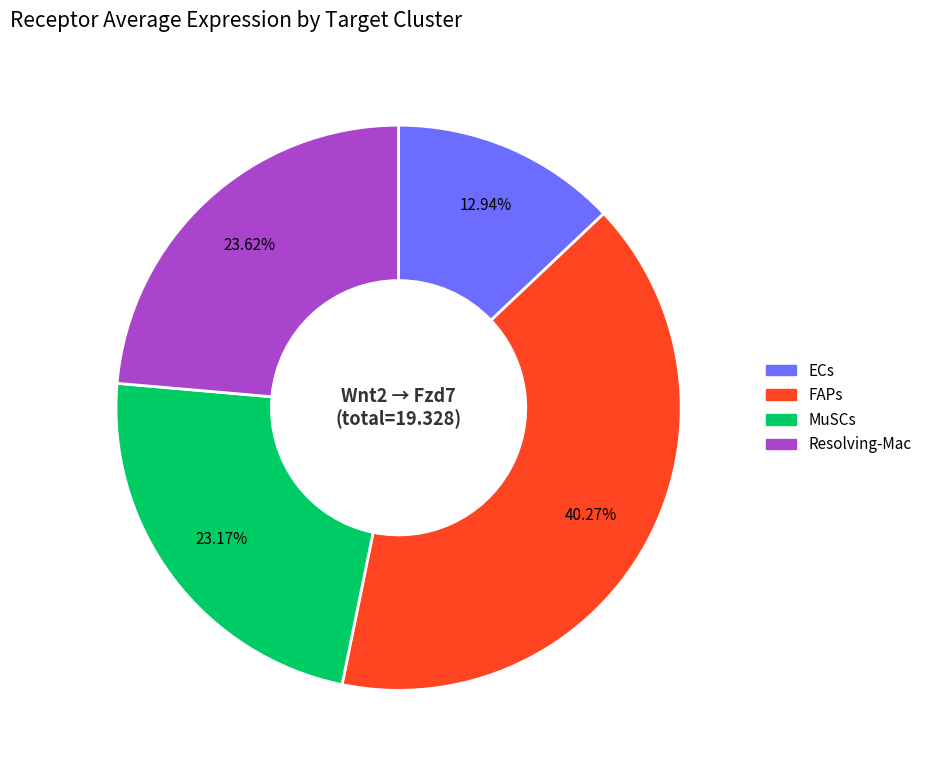

The Resolving-Mac slice represents 17% of the pie. True or false?

False